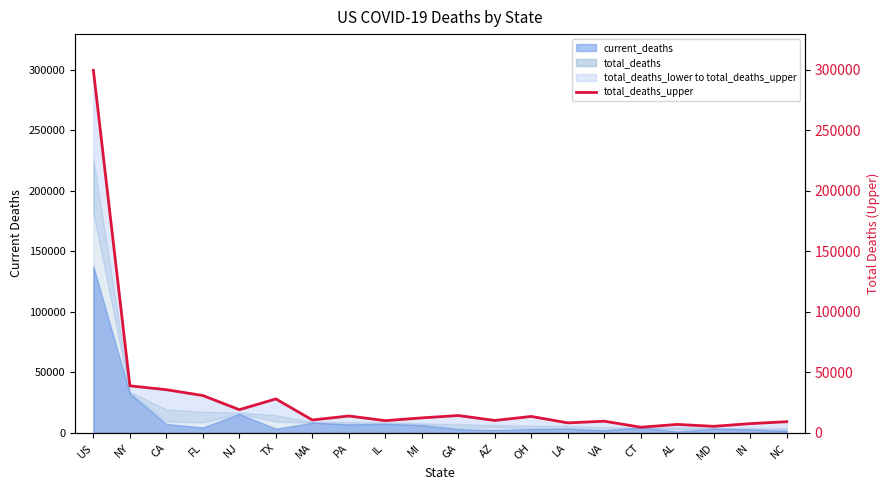

True or false: the data shows 10272 at AZ.

True